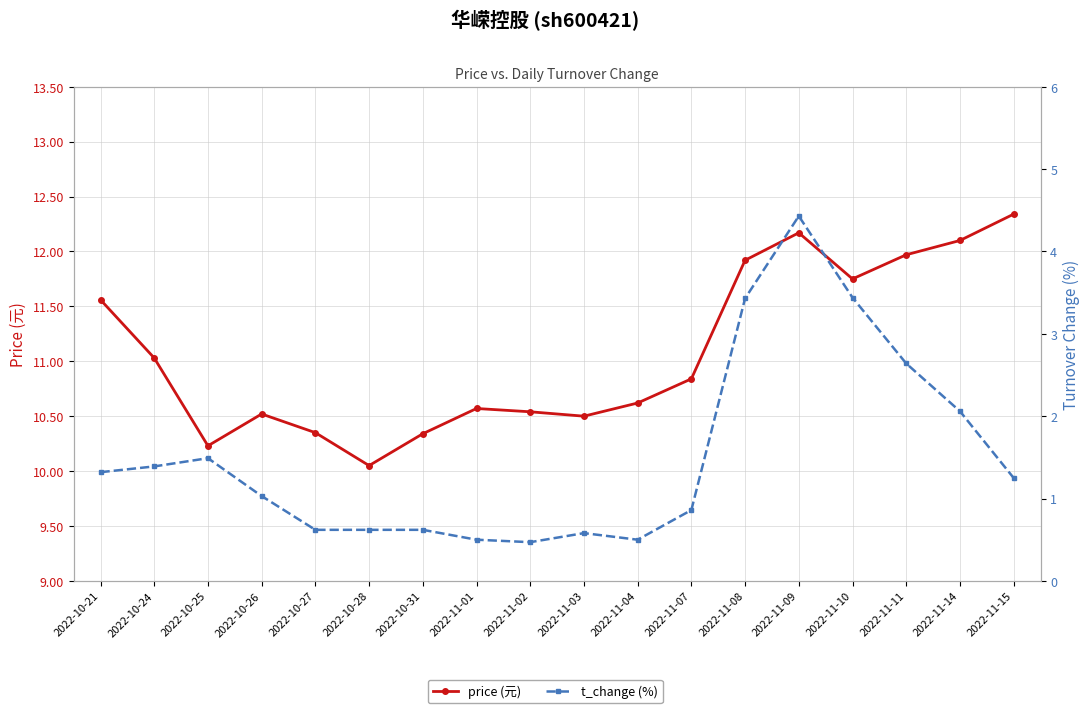

At how many categories does at least one series exceed 5?

18